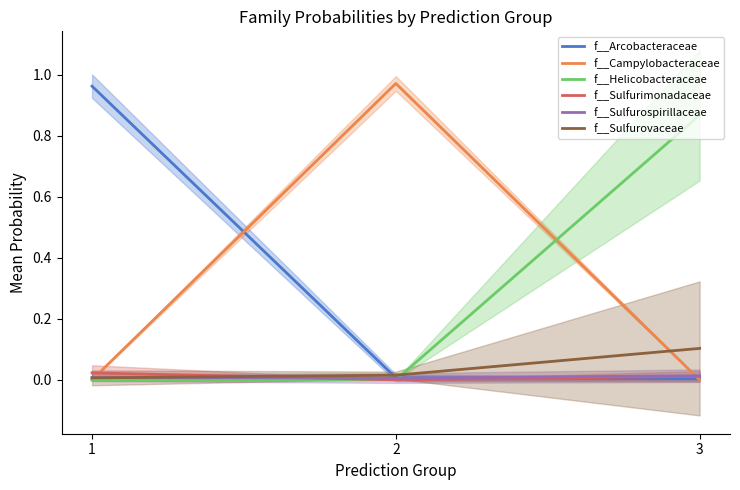

Which series has the largest range (max minus min)?

f__Campylobacteraceae